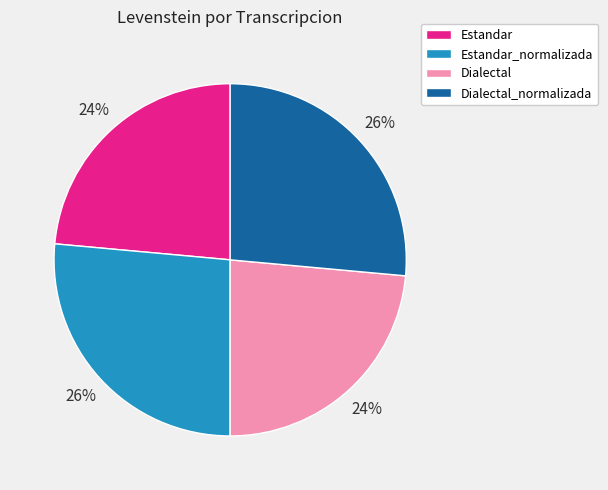

What percentage is the Dialectal slice, to the nearest percent?

24%